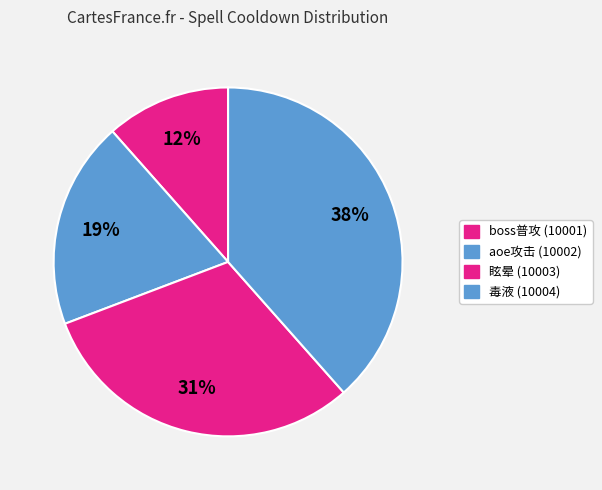

How many slices are in this pie chart?

4